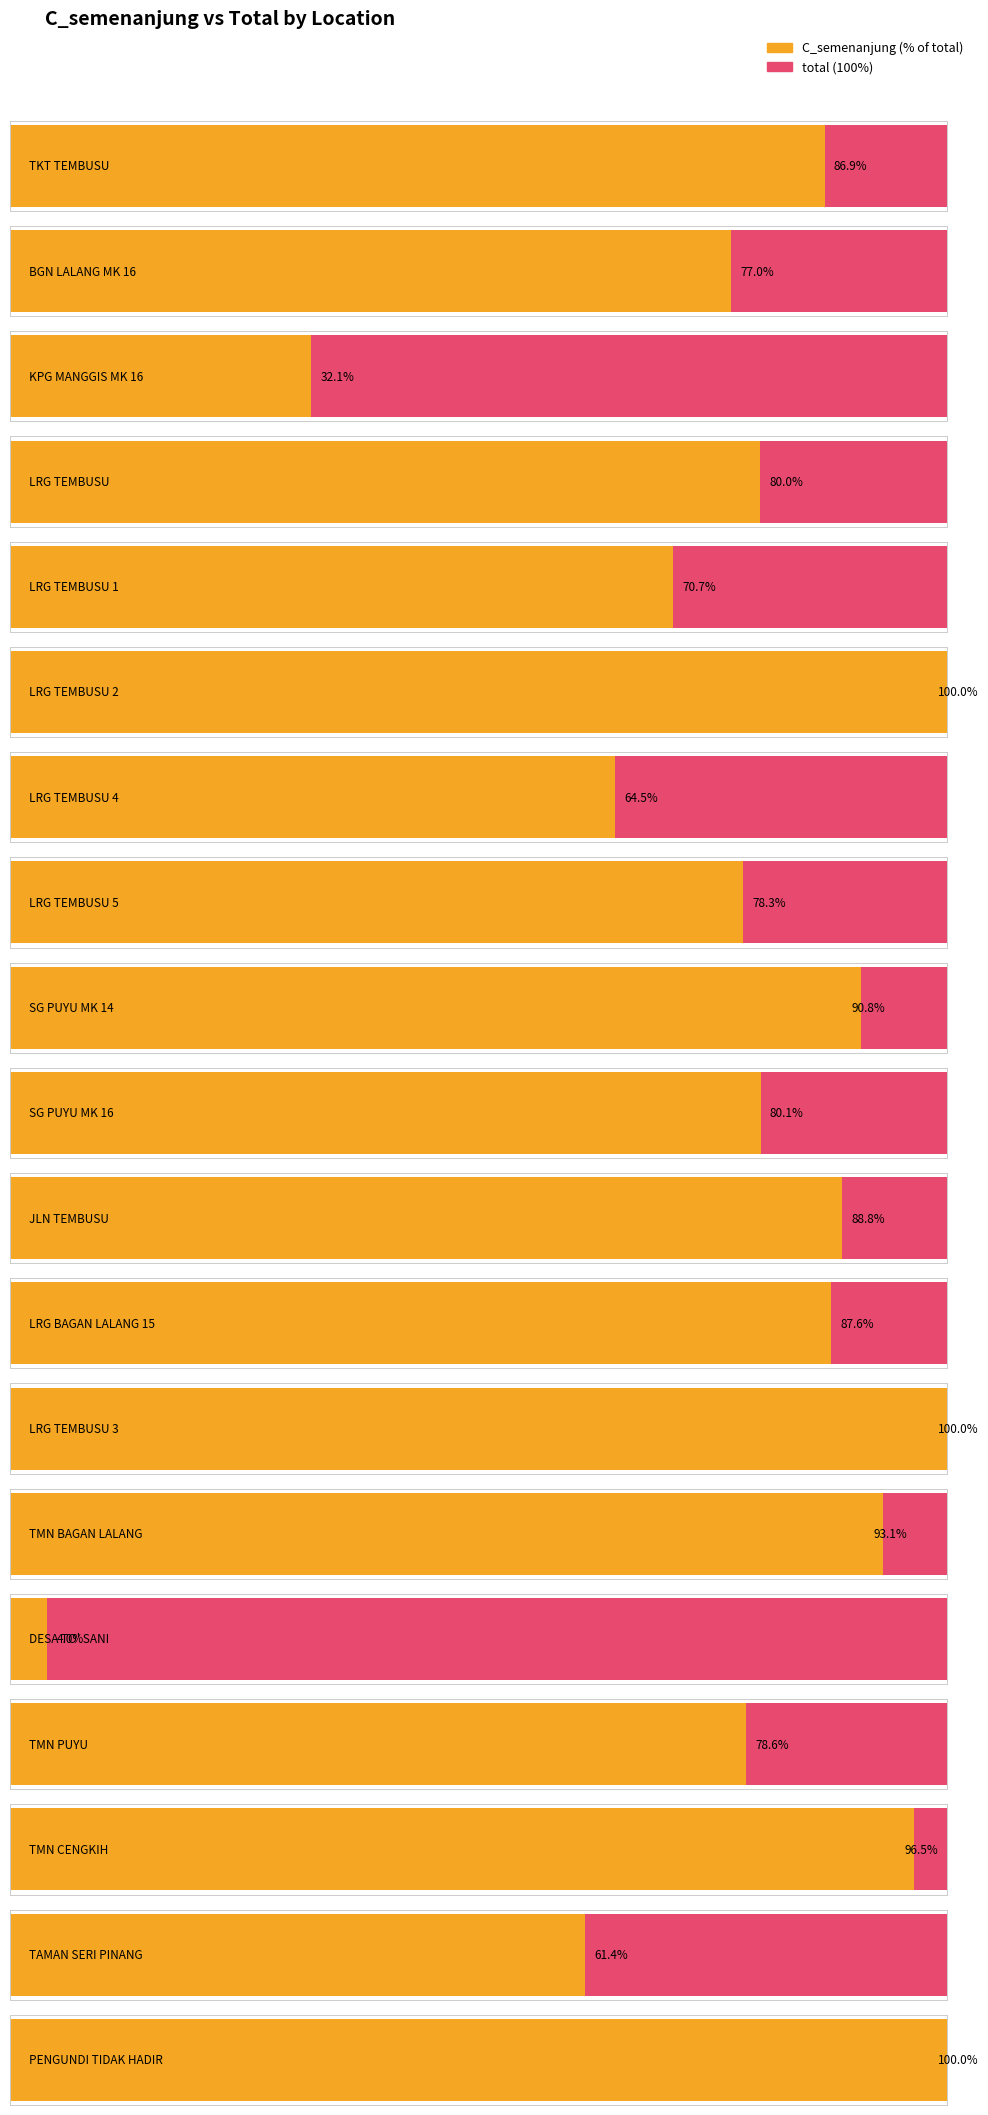

How many distinct data groups are displayed?

2